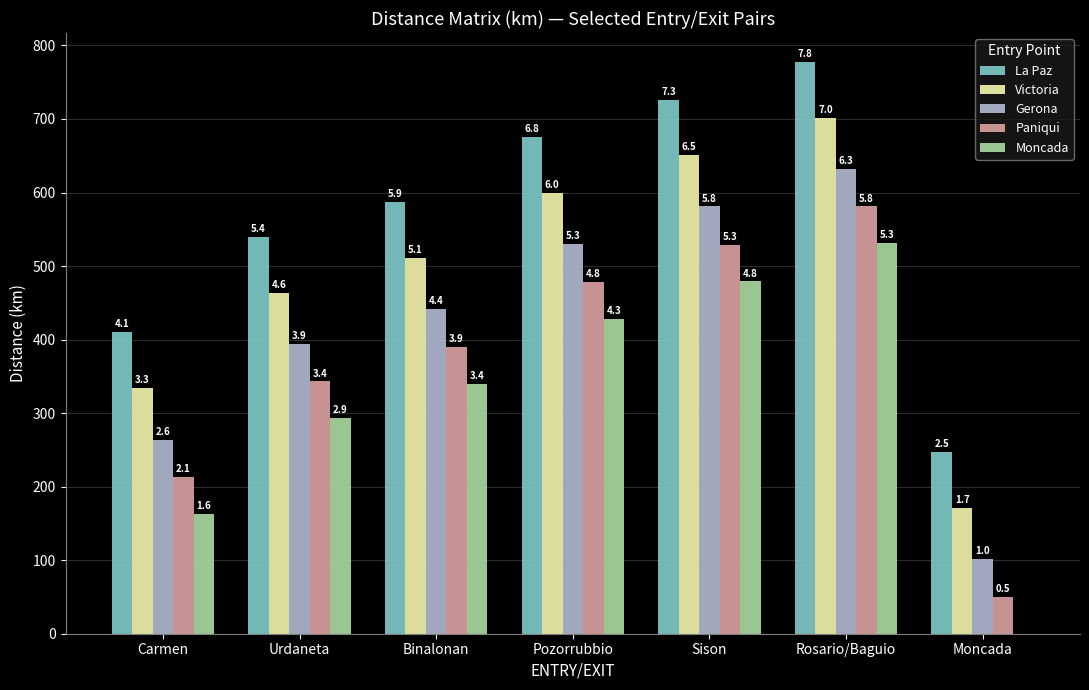

Read the Paniqui value at Carmen.

213